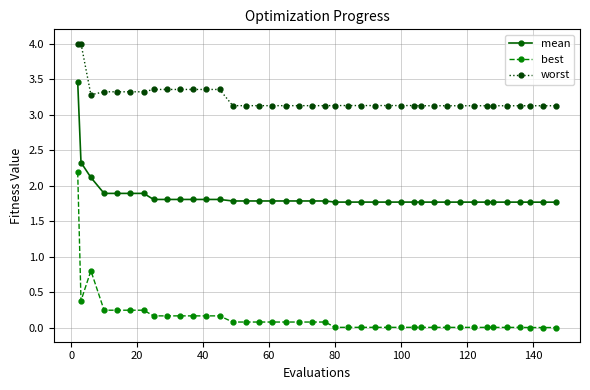

Does the chart display data point markers on the line(s)?

Yes